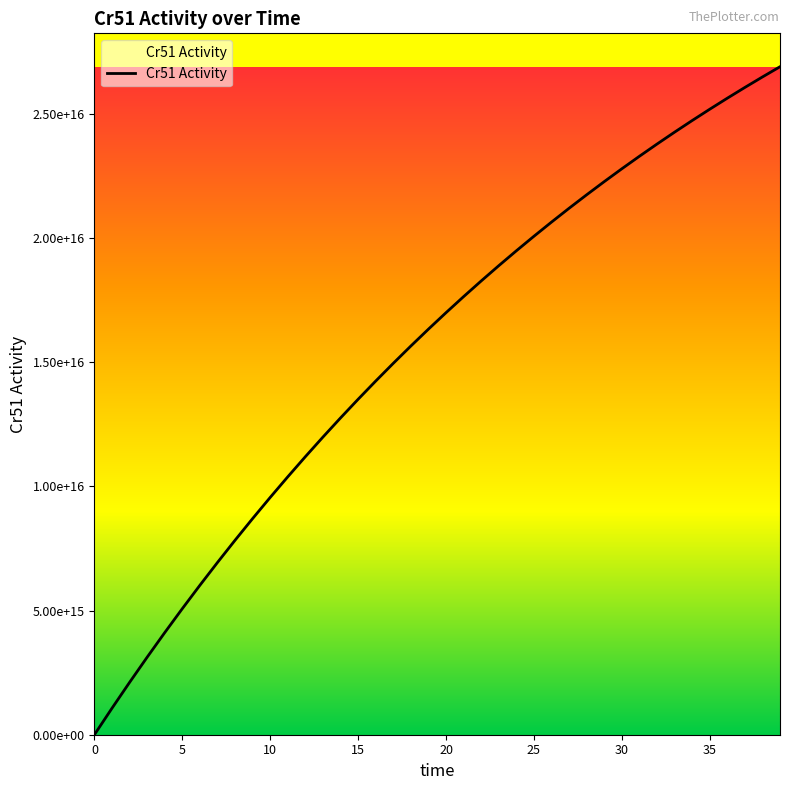

What is the label of the 35th point from the left?

34